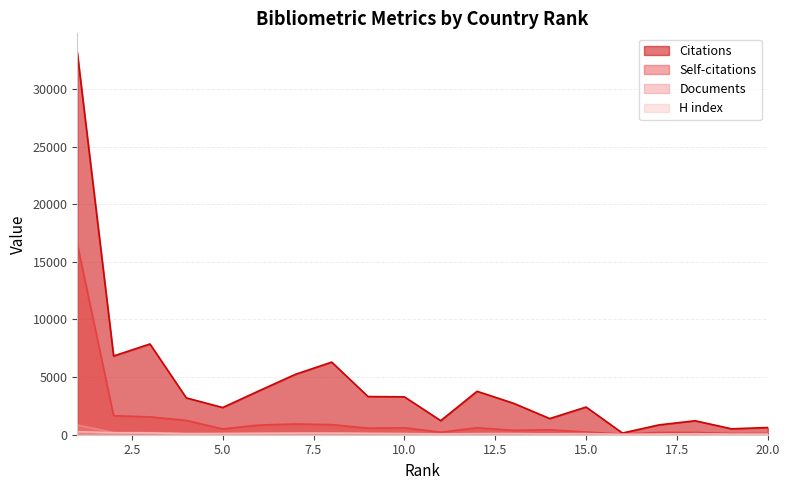

At how many categories does at least one series exceed 5711?

4